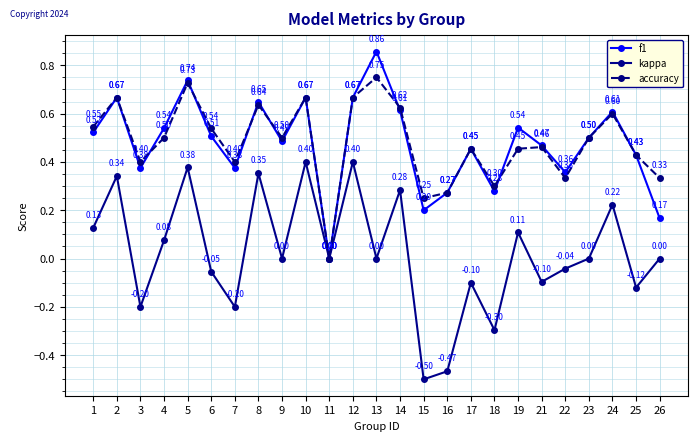

The f1 series shows 0.6 at 8. True or false?

True